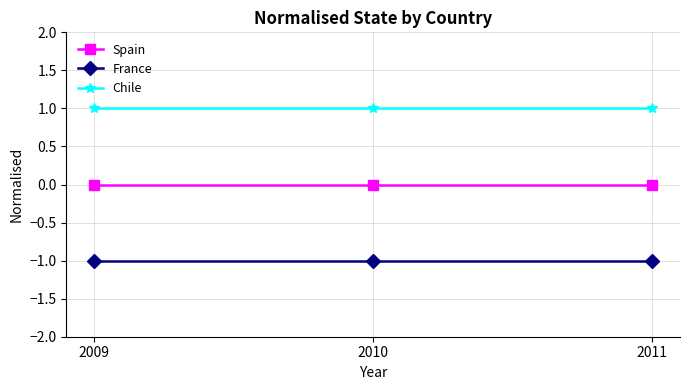

What is the greatest value displayed?

1